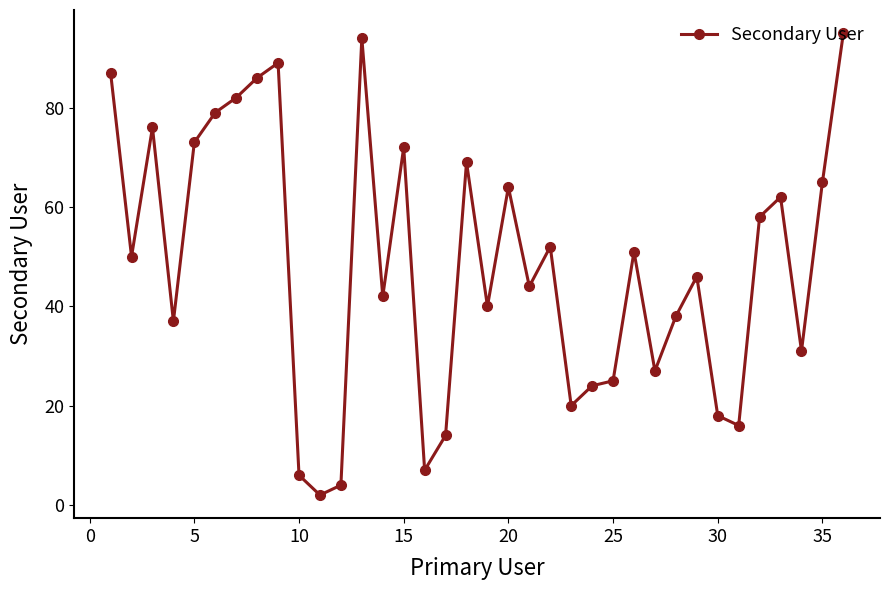

What is the greatest value displayed?

95